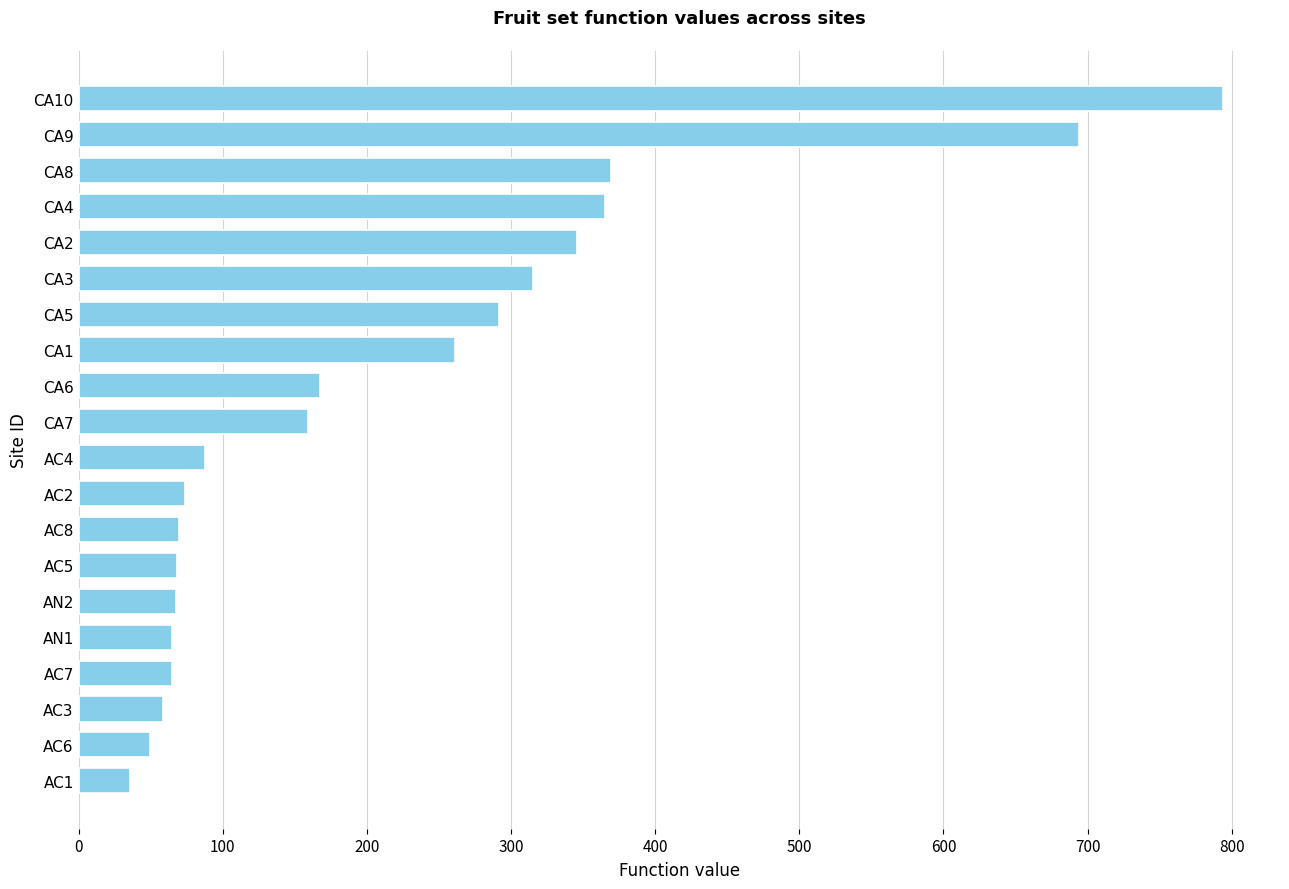

What is the ratio of the value at AN2 to the value at AC8?

1.0